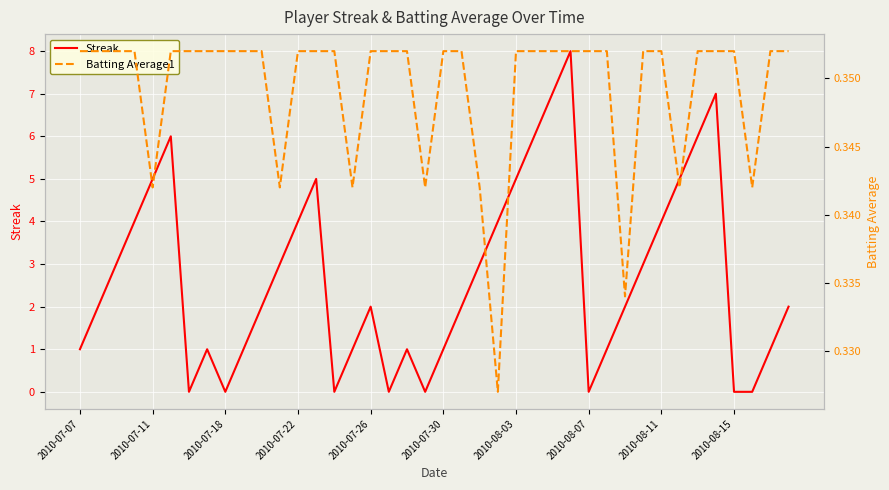

Which category has the highest value across all series?

27